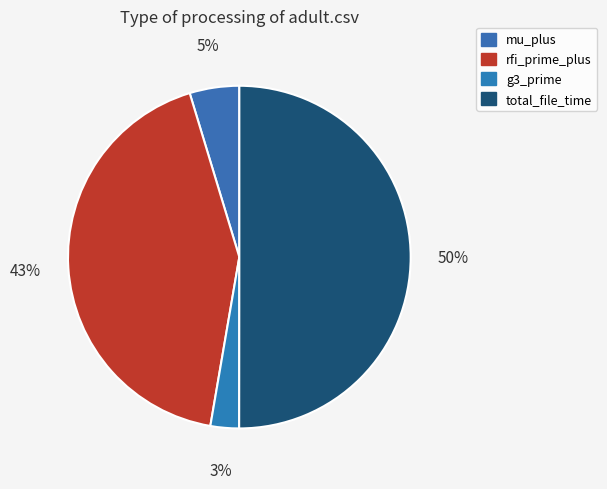

What is the change in value from rfi_prime_plus to g3_prime?

-19.7